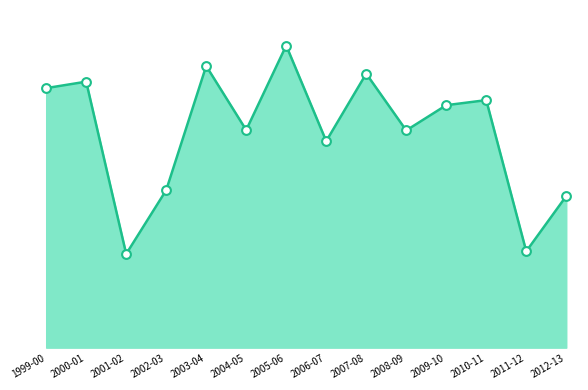

What is the change in value from 2004-05 to 2011-12?

-1293